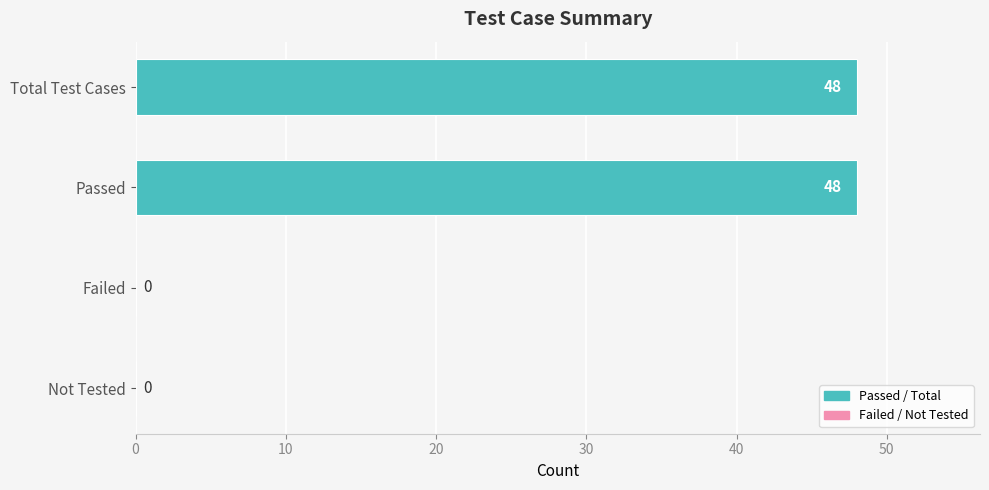

Reading bottom to top, what are all the values shown in this chart?

Not Tested=0	Failed=0	Passed=48	Total Test Cases=48